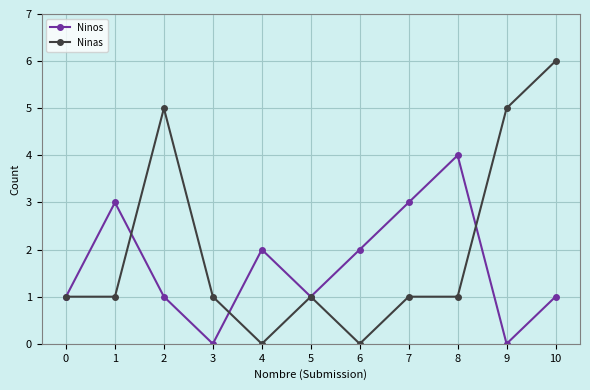

How many interior local valleys does the Ninos series have?

3